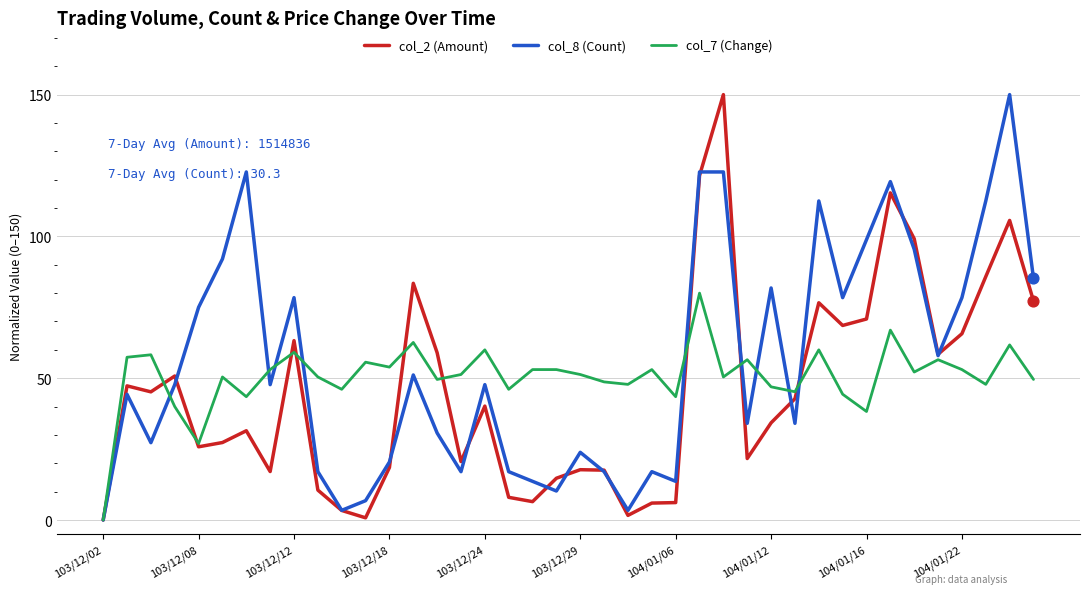

What is the maximum value shown in the chart?

150.0